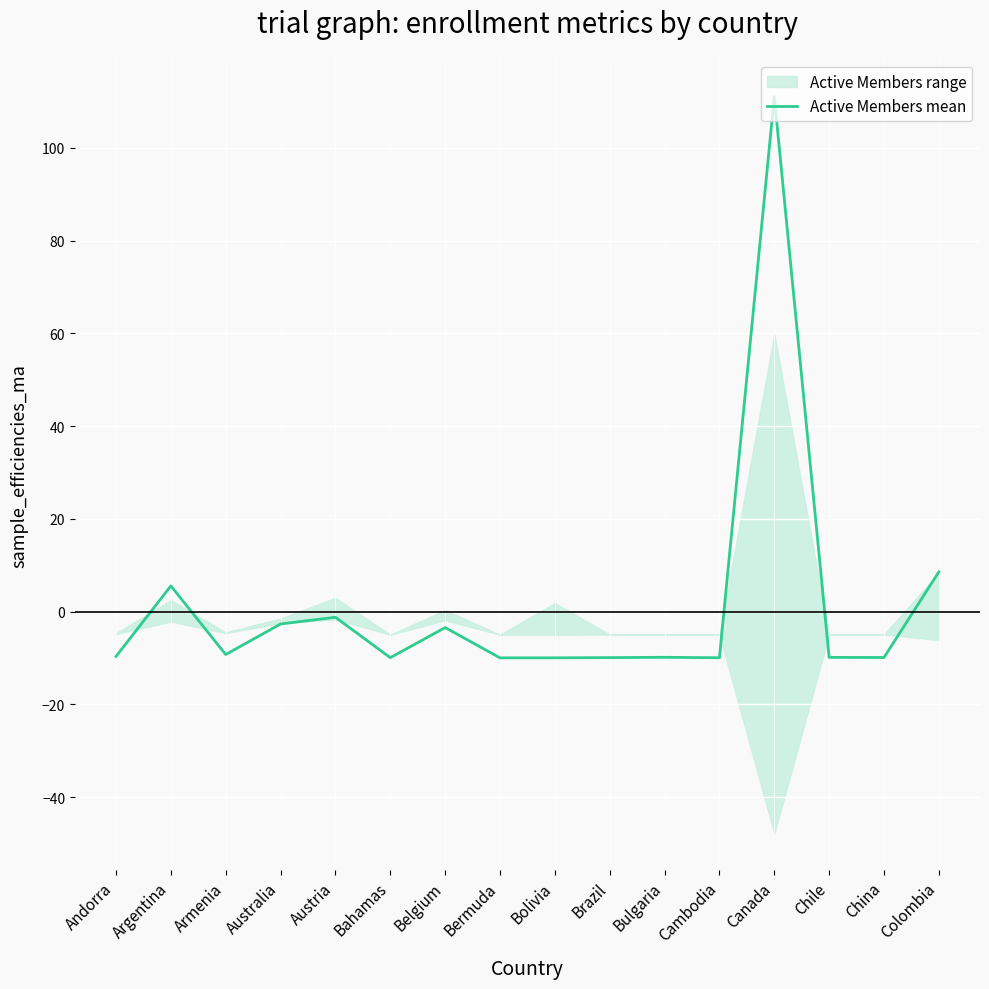

What is the difference between the maximum and second lowest values?

121.0